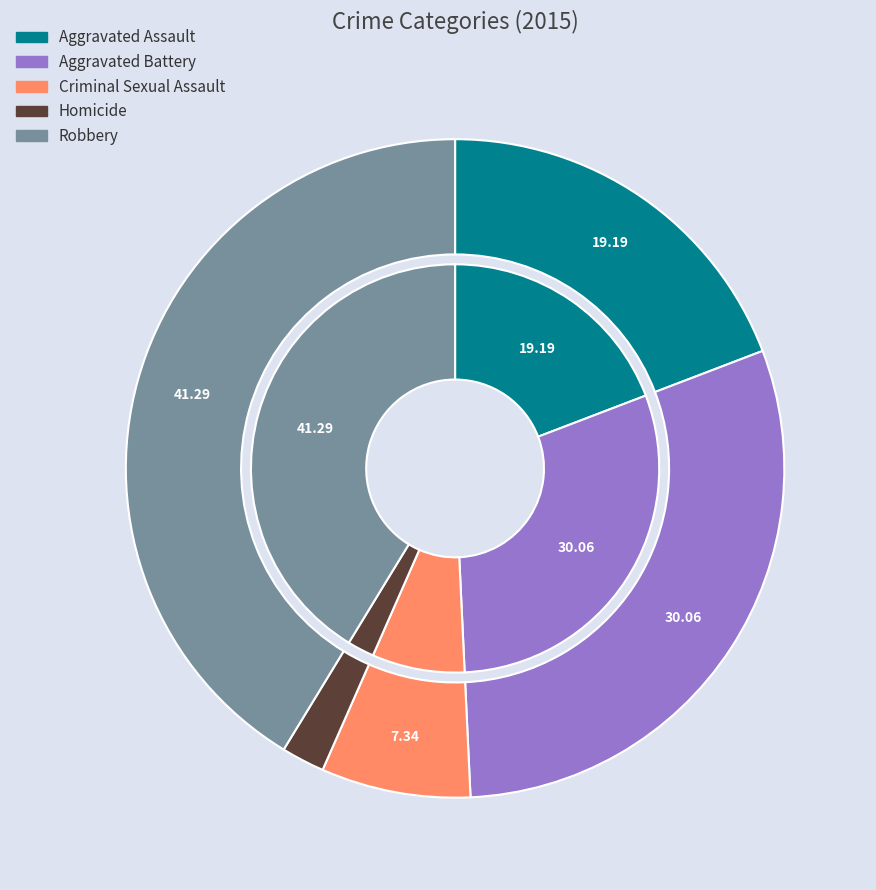

The Aggravated Battery slice represents 30% of the pie. True or false?

True